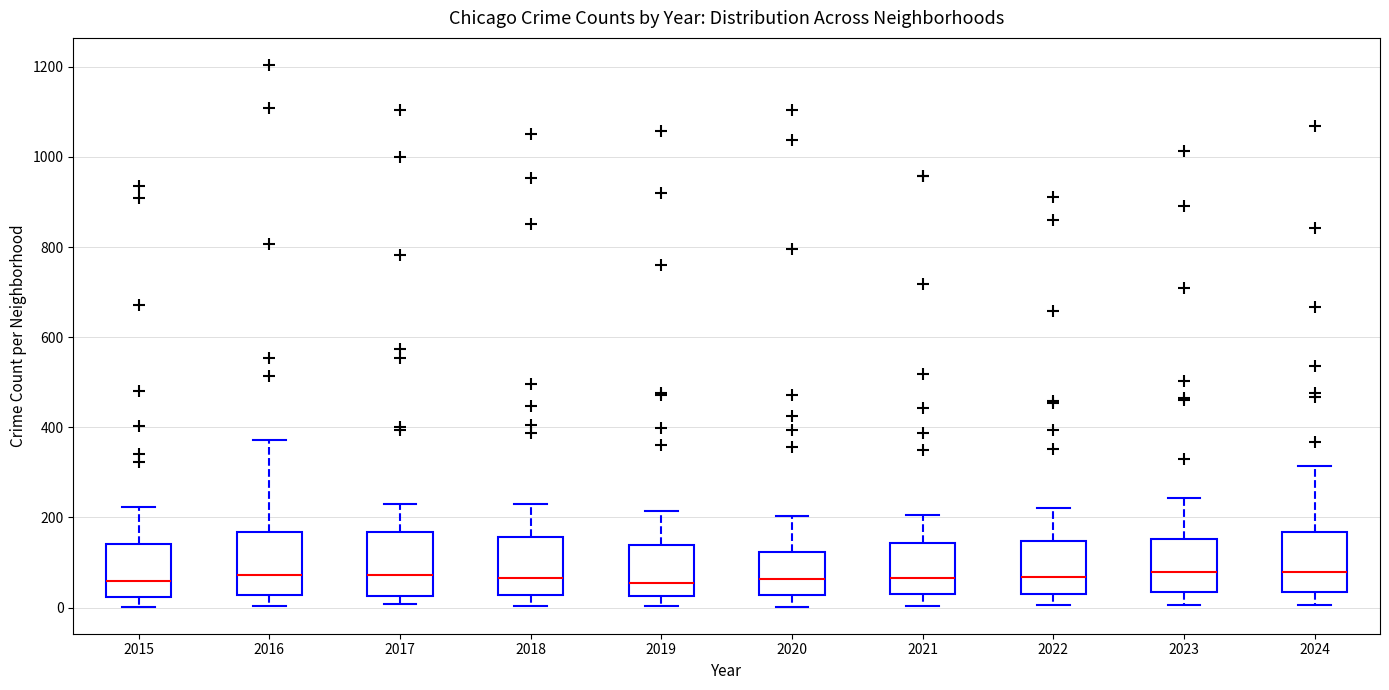

Where does the upper whisker of the box at x = 2022 end on the y-axis? The values are not printed on the chart, so give them approximately, as read against the axis.

220